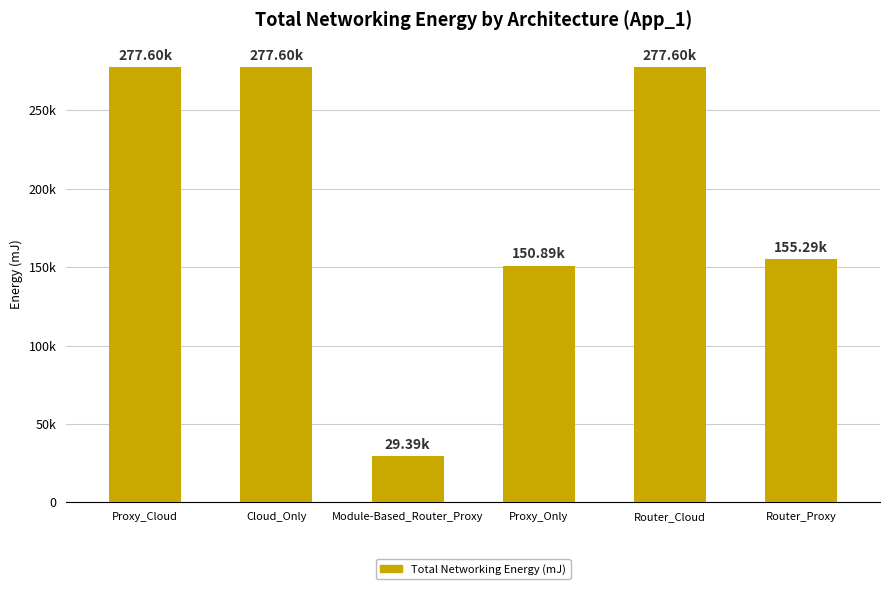

Does the chart contain any negative values?

No